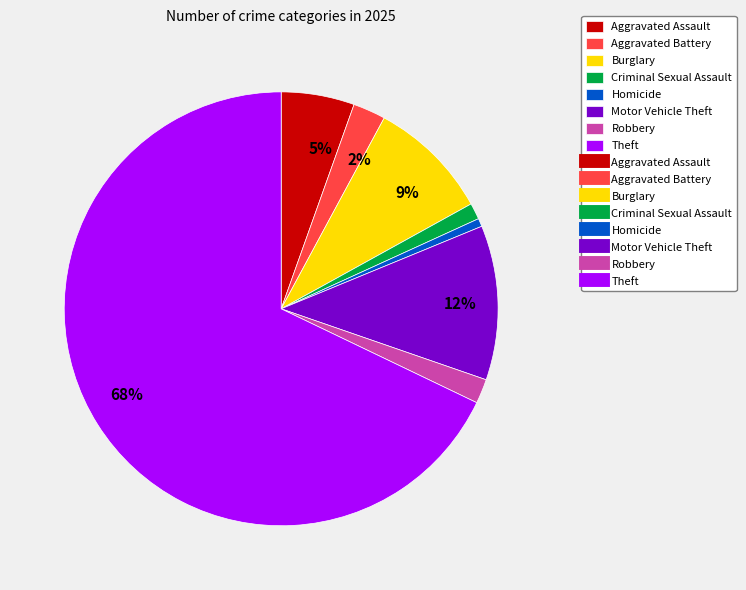

To the nearest percent, what is the average slice percentage?

12%